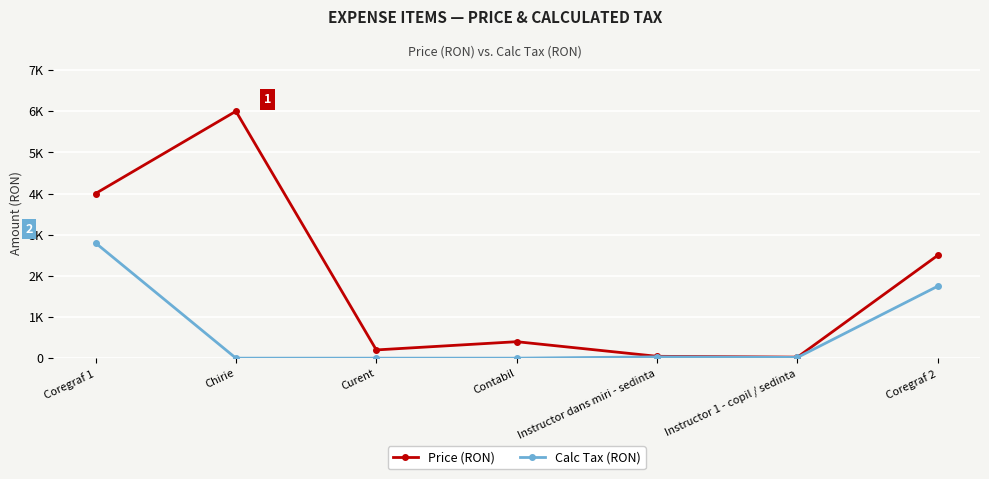

What are all the series names shown in the legend?

Price (RON), Calc Tax (RON)